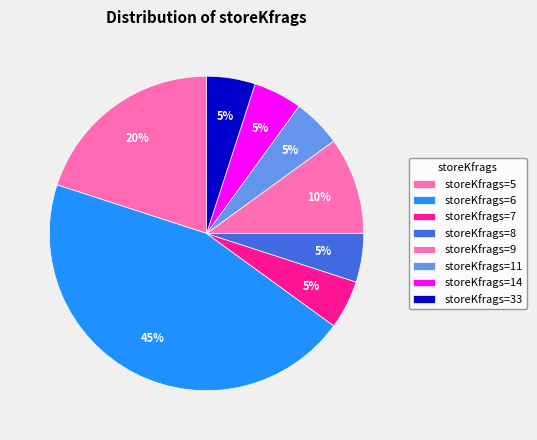

How many segments does this pie chart have?

8